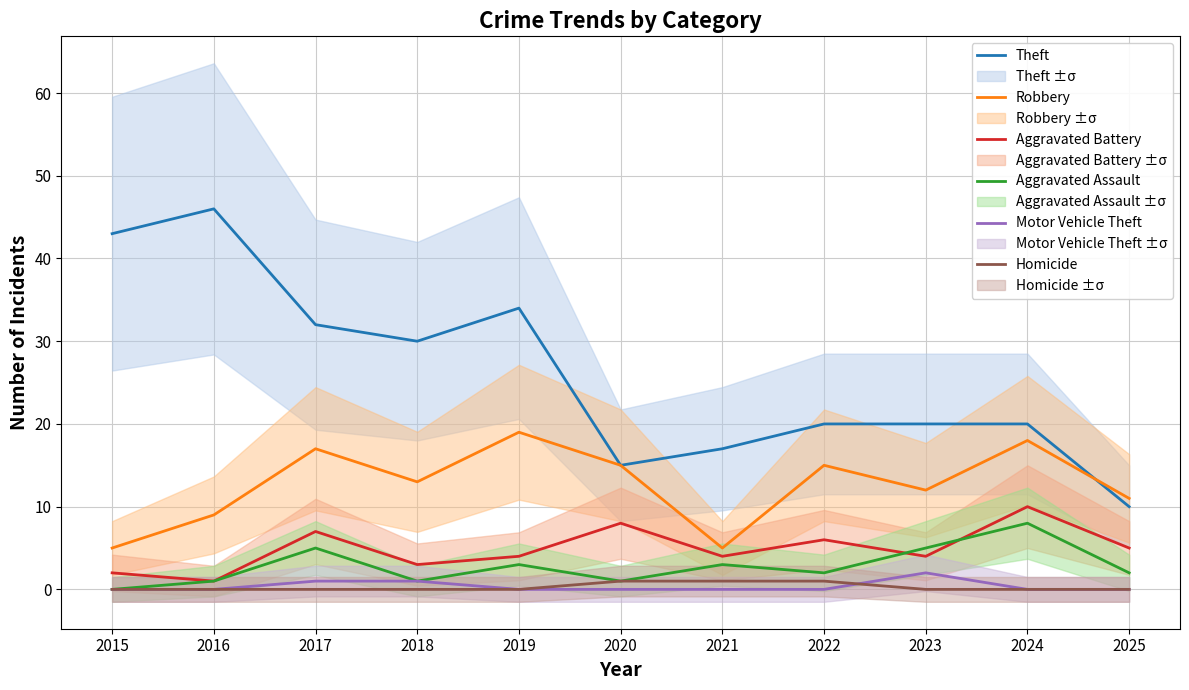

Which series changed the most between 2017 and 2022?

Theft